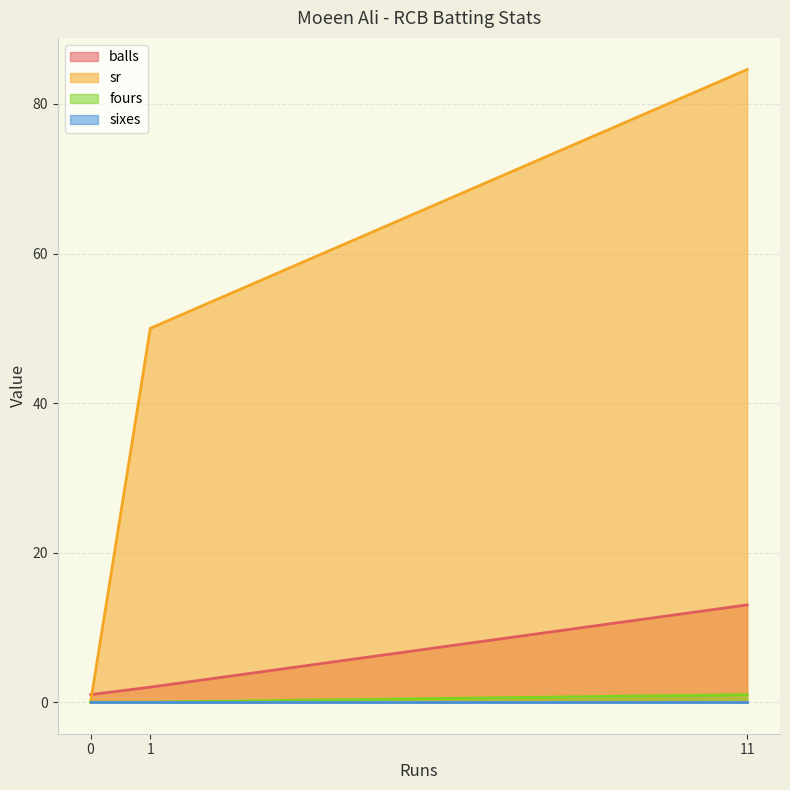

At which category is the sum across all series the highest?

11